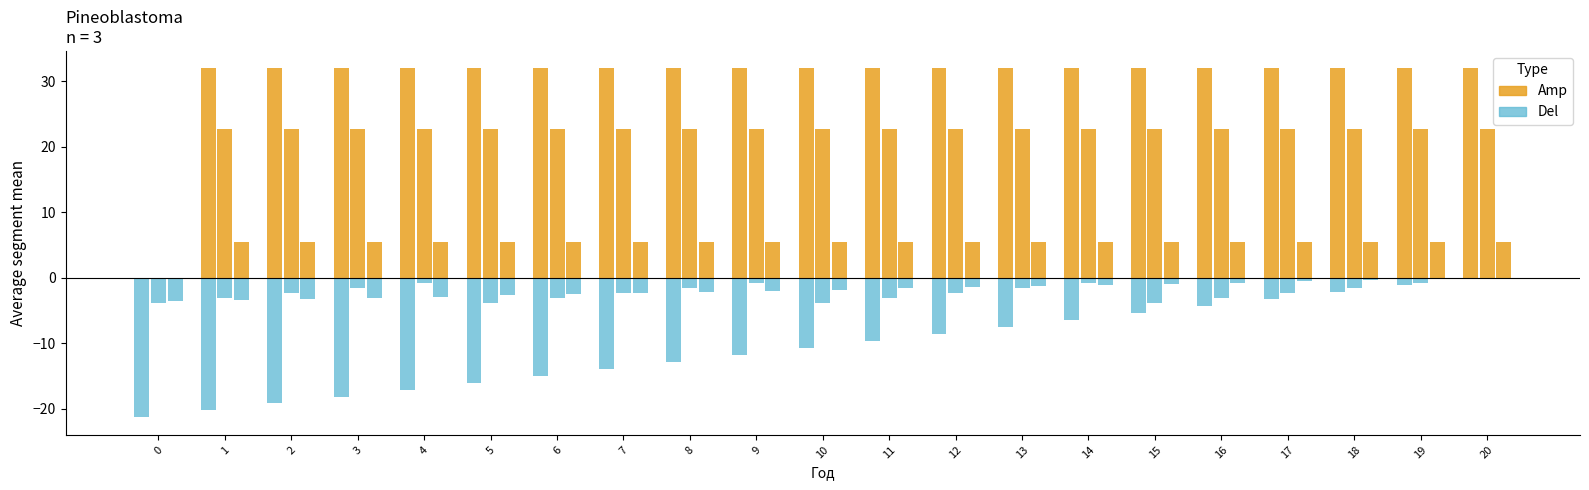

Does the chart contain stacked bars?

No